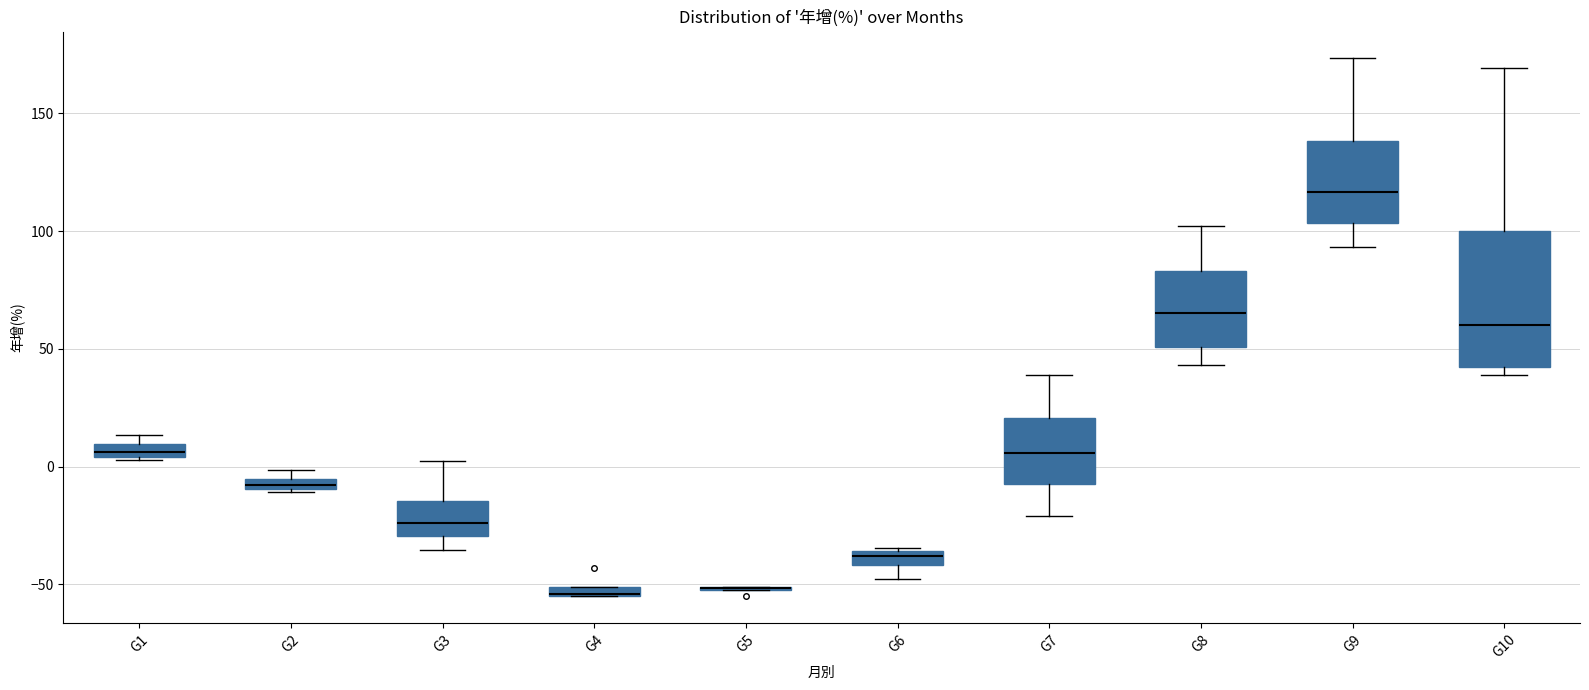

Where does the upper whisker of the box for G10 end on the y-axis? The values are not printed on the chart, so give them approximately, as read against the axis.

170